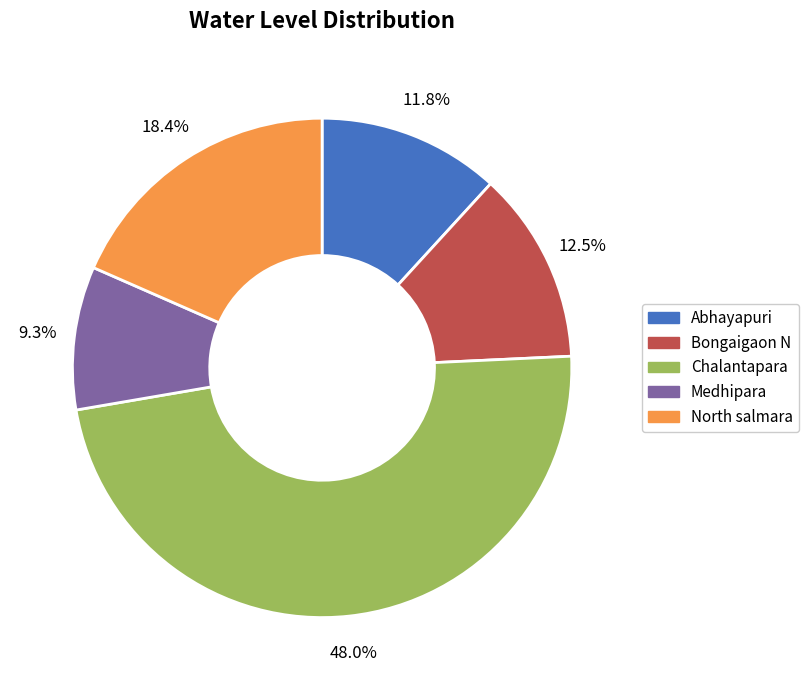

Approximately how many times larger is the value at North salmara compared to Bongaigaon N?

1.5